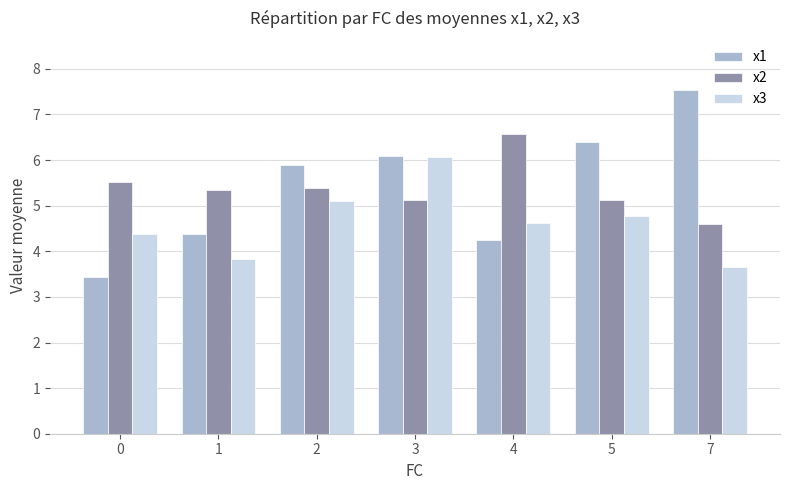

What are all the series names shown in the legend?

x1, x2, x3